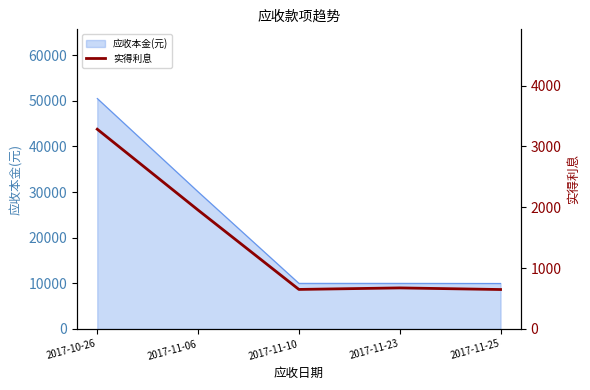

Reading left to right, what are all the values shown in this chart?

3282.5	1953.9	650.0	675.0	648.5